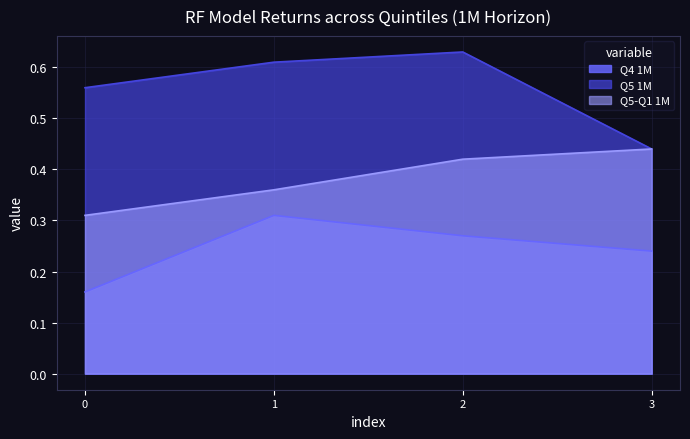

The Q5-Q1 1M series shows 0.2 at 3. True or false?

False